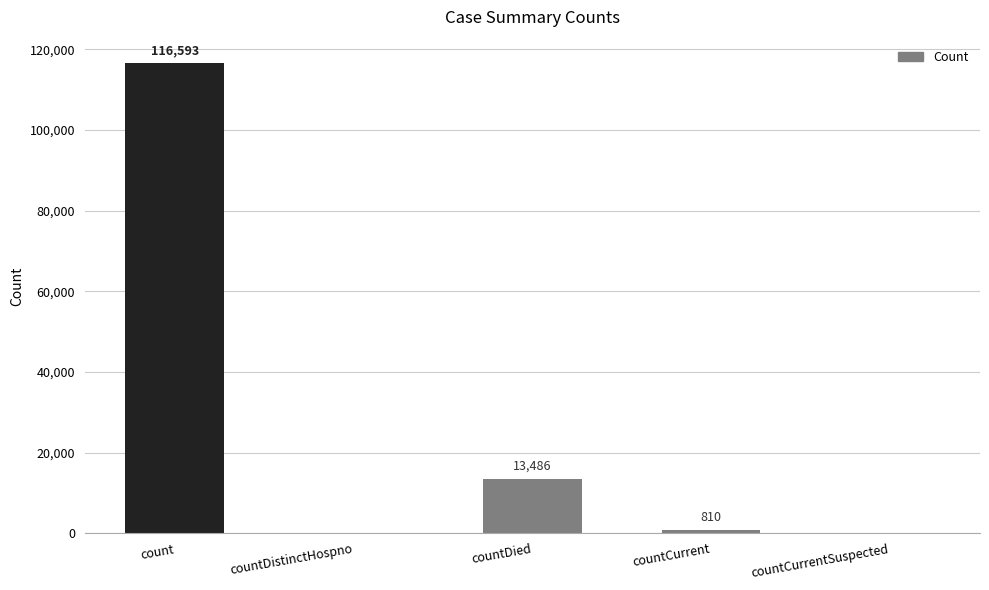

Is it true that the value at count is 33217?

False